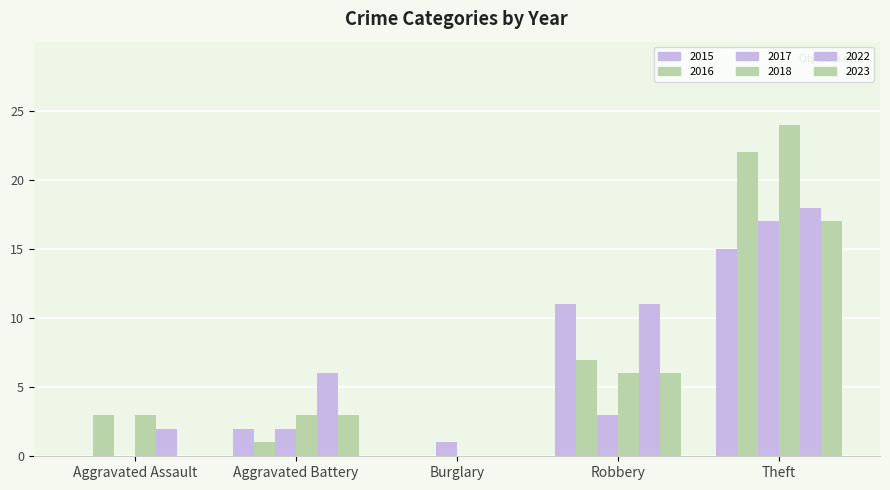

How many groups of bars are there?

5